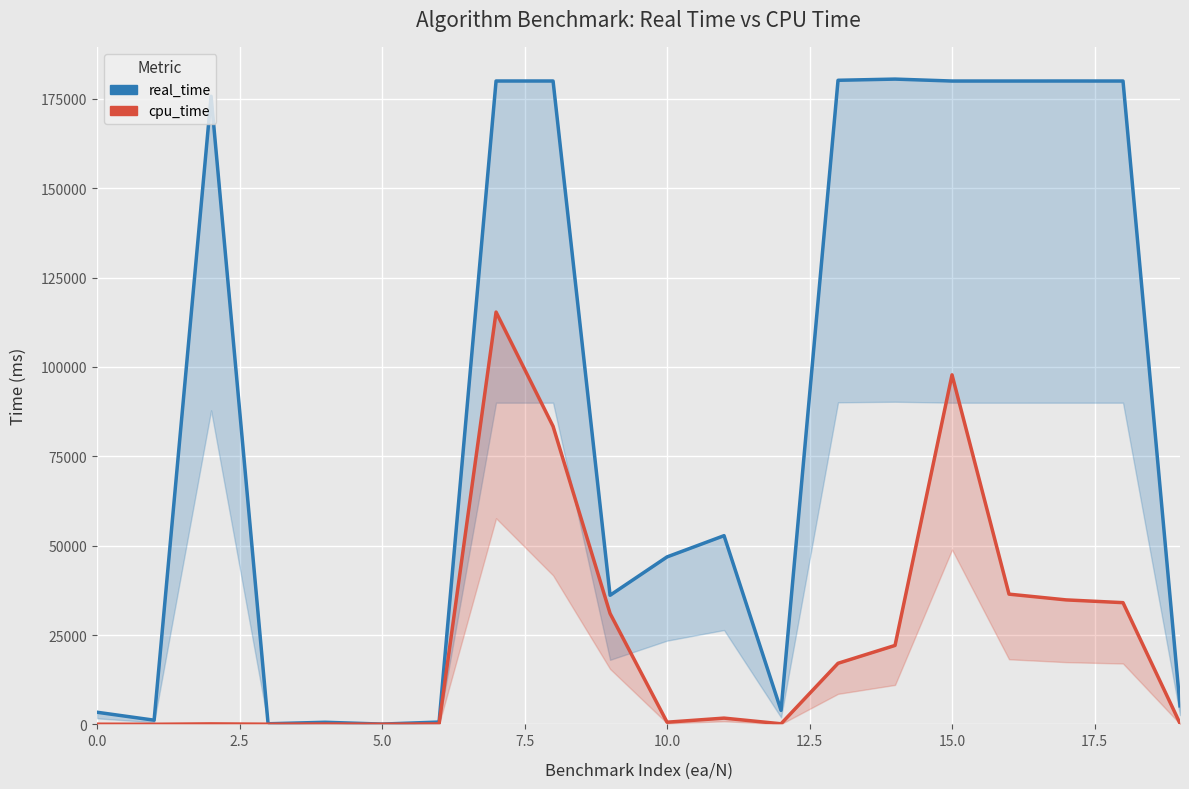

True or false: cpu_time has a value of 210.9 at 15.0.

False